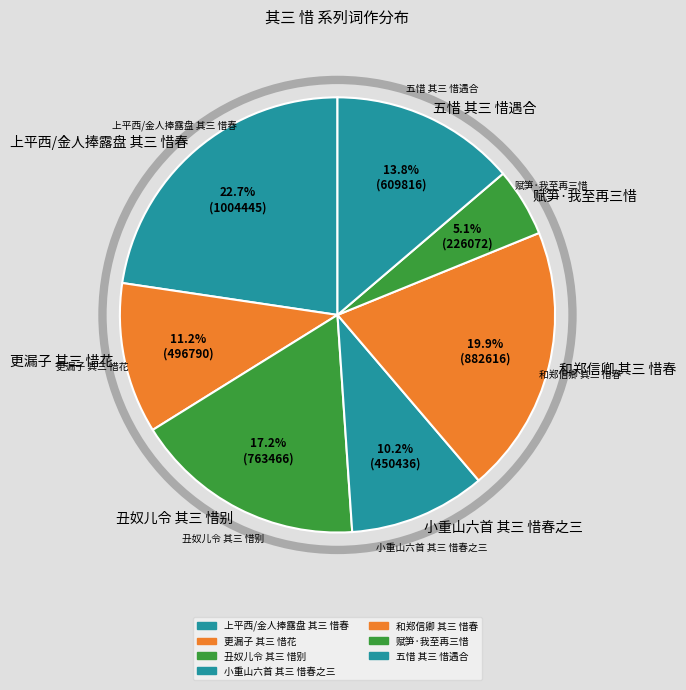

Which slice is the largest?

上平西/金人捧露盘 其三 惜春